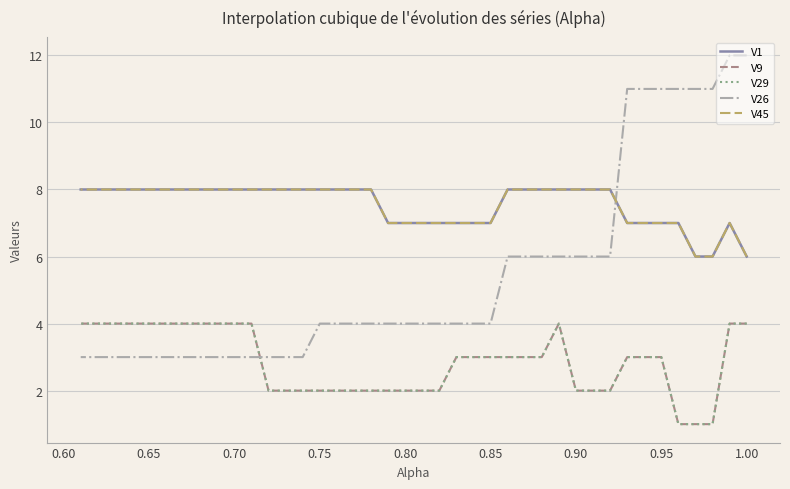

Is this an area chart (filled region under the line)?

No